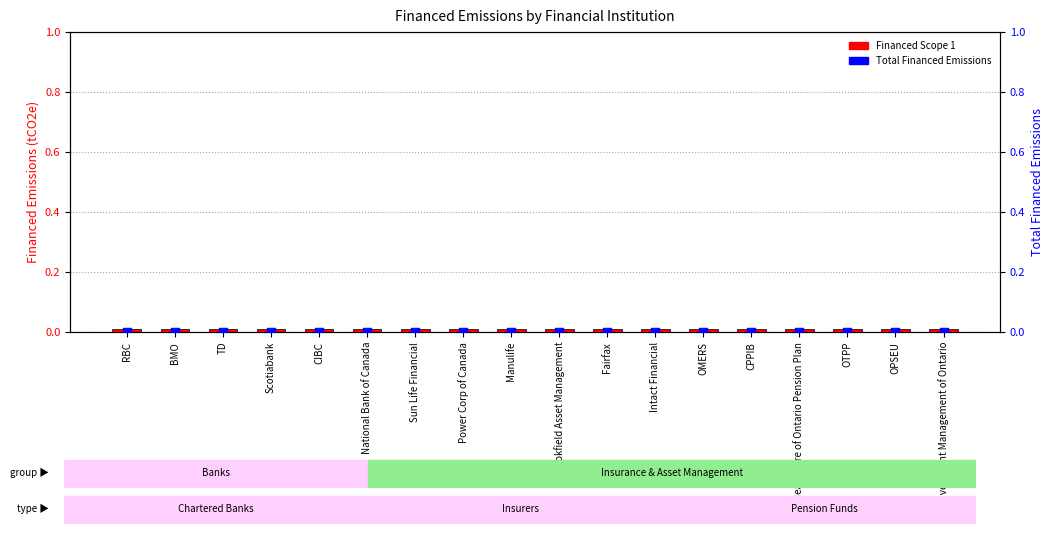

Which series has the widest spread of Y values?

Financed Scope 1